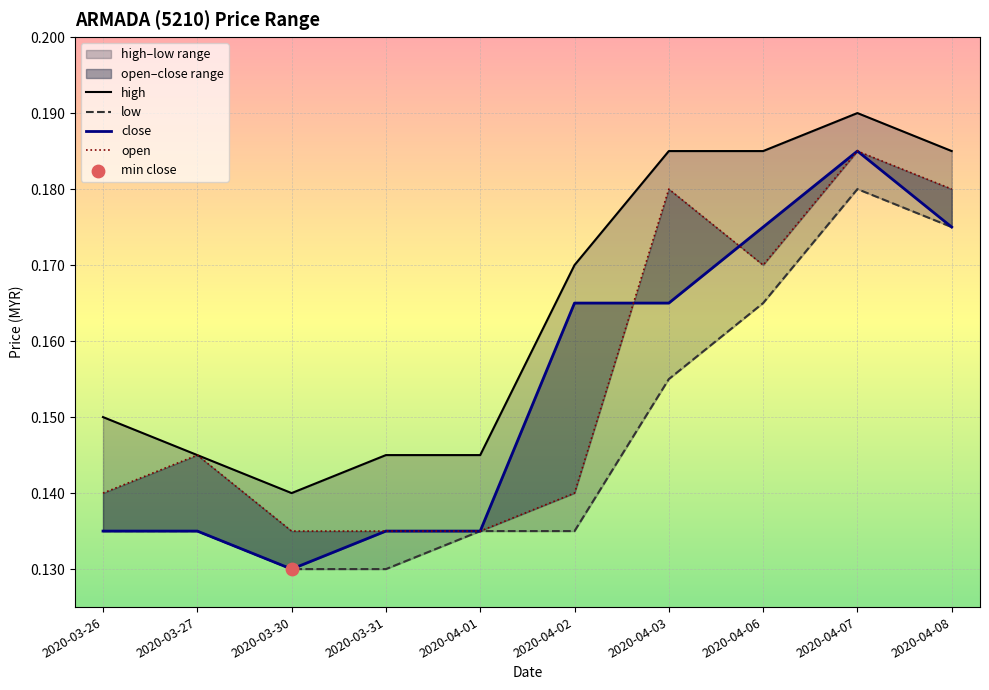

Which series has the largest total across all categories?

high